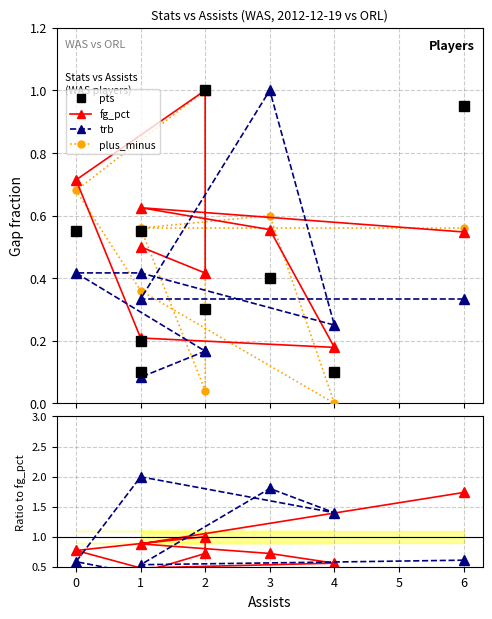

How many lines are shown in the chart?

6